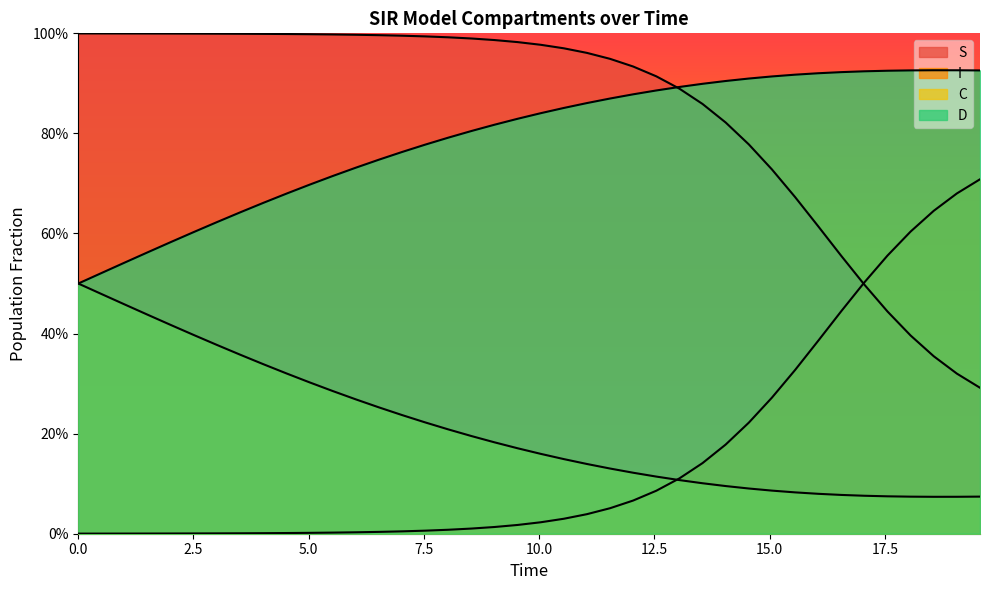

True or false: D and I cross at least once.

False